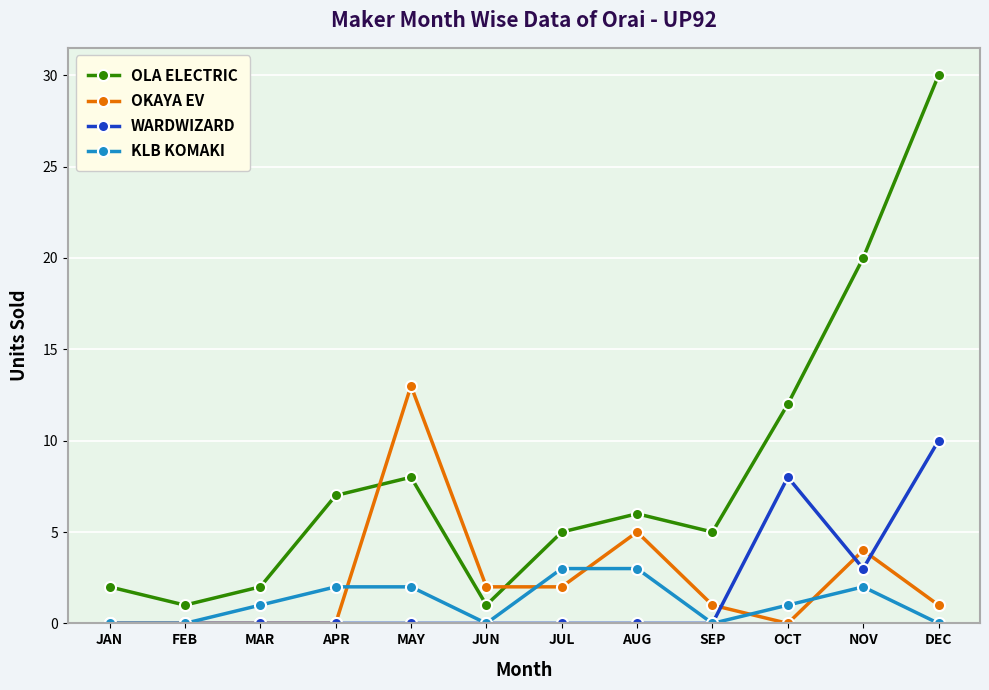

What is the difference between the second highest and second lowest values in the WARDWIZARD series?

8